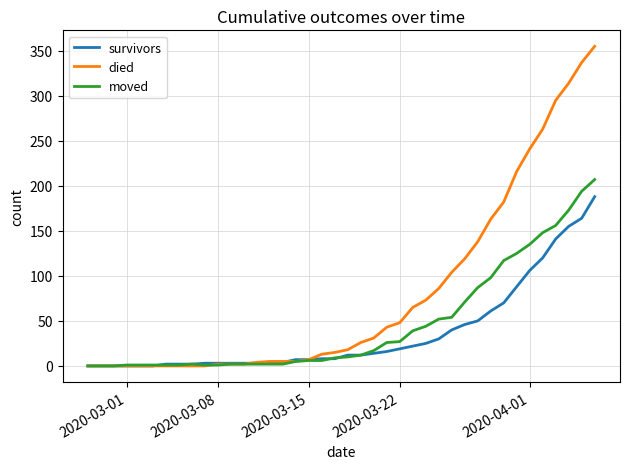

Which series has the largest total across all categories?

died